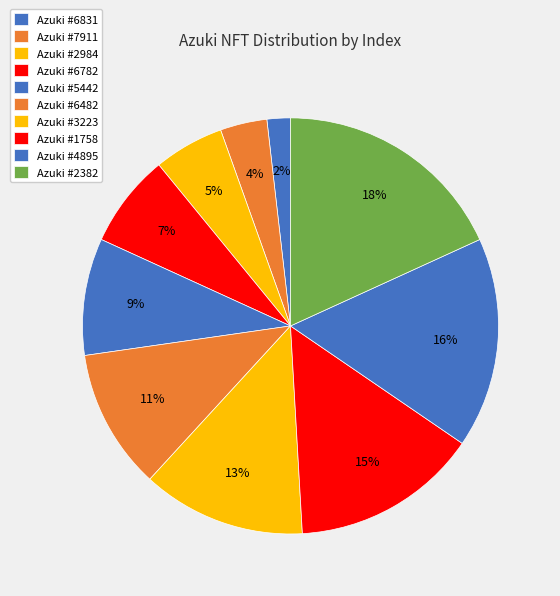

How many segments does this pie chart have?

10